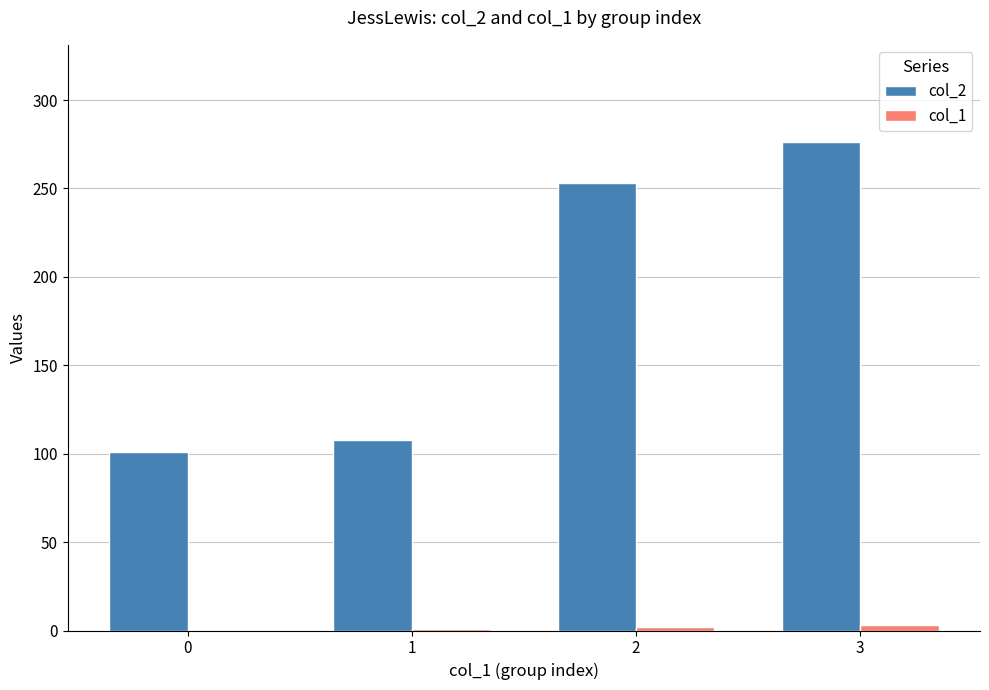

The col_2 series shows 23 at 0. True or false?

False